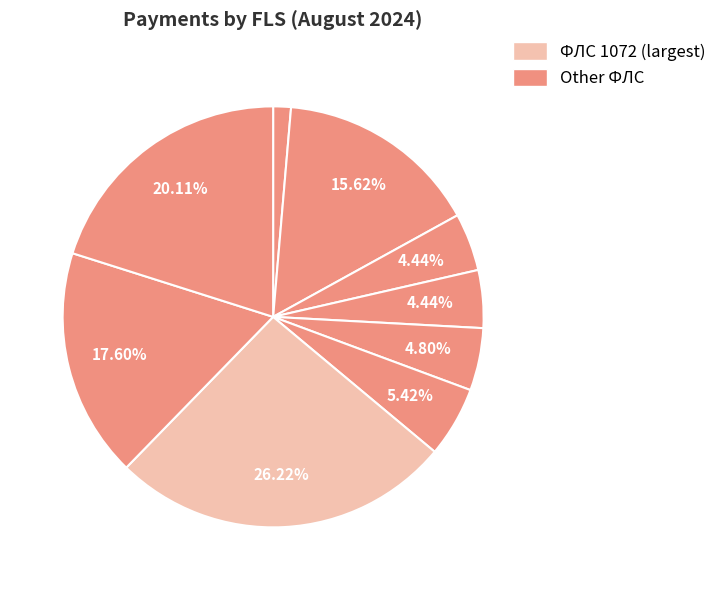

How many segments does this pie chart have?

9